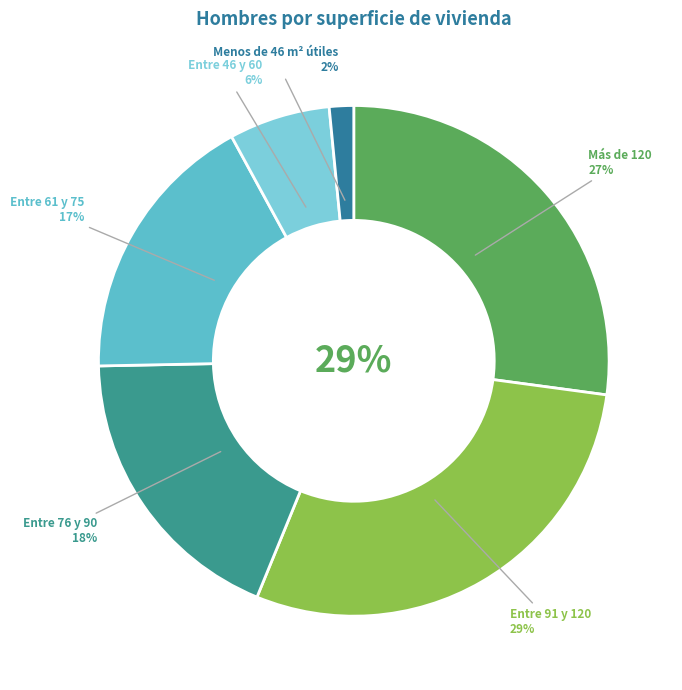

How many segments does this pie chart have?

6